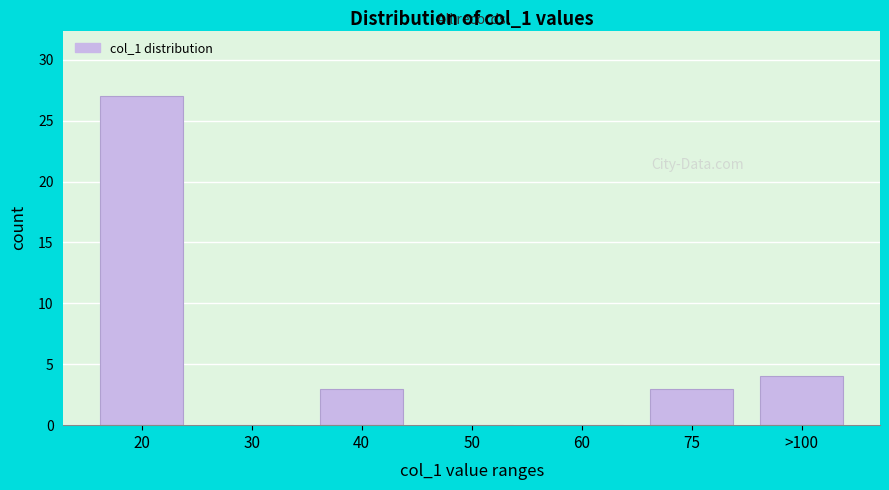

Reading left to right, transcribe all the data shown in this chart.

20=27	30=0	40=3	50=0	60=0	75=3	>100=4